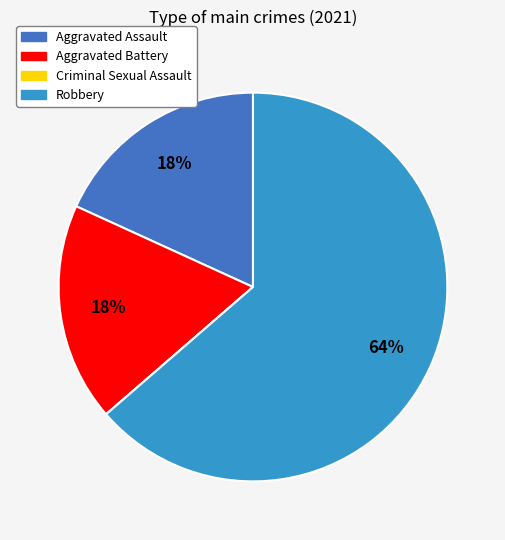

Which category accounts for the majority?

Robbery